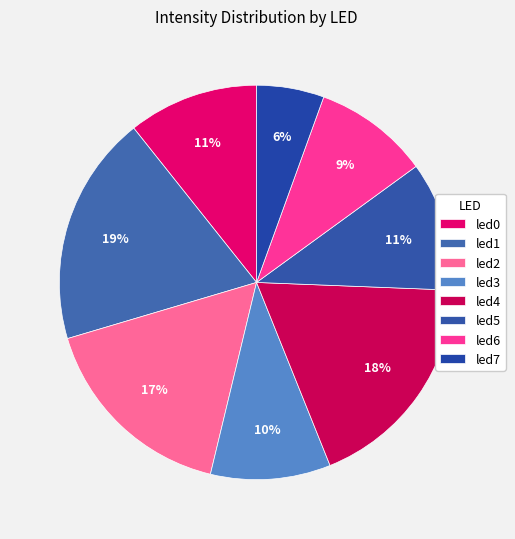

To the nearest percent, what portion does led2 represent?

17%